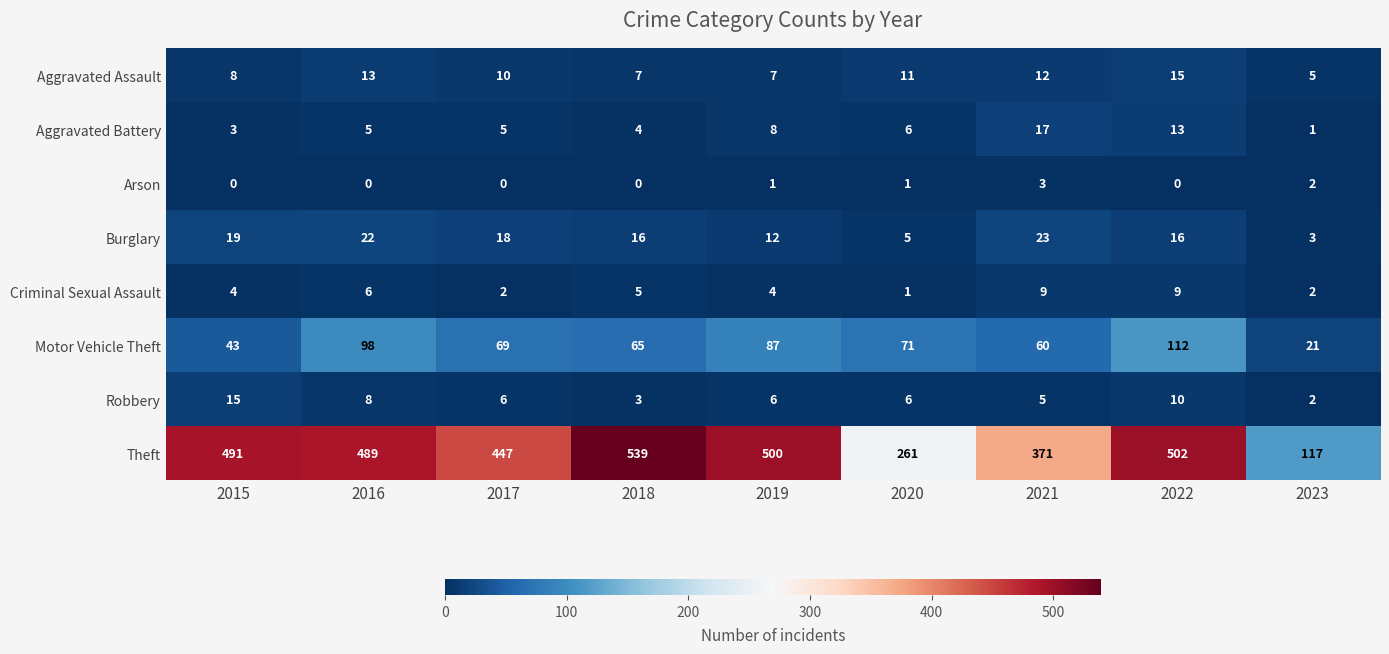

The value of Theft at 2022 is 502. True or false?

True